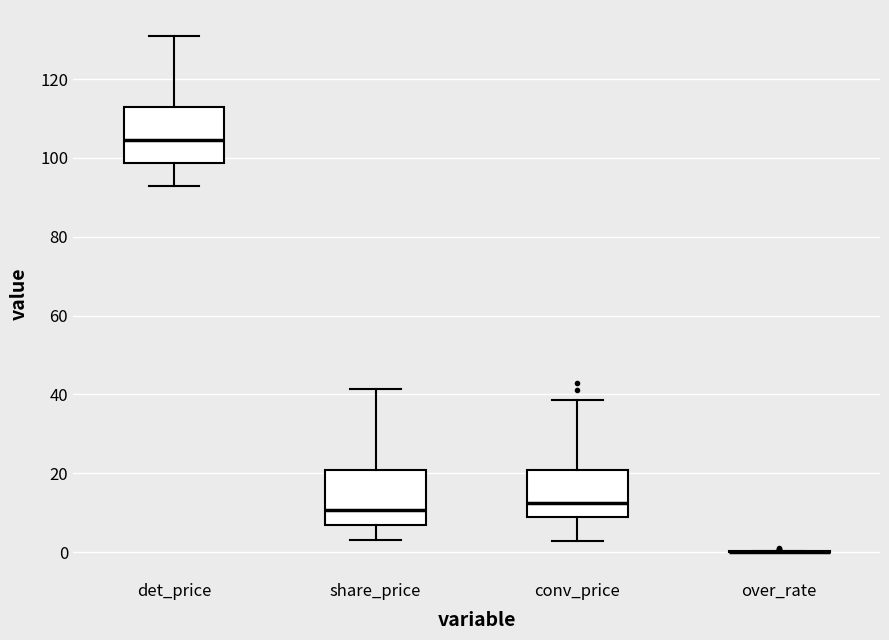

Reading left to right, transcribe this box plot: for each box, give where its median line is, the range the box spans, and where its two whiskers end, as read against the y-axis. The values are not printed on the chart, so give them approximately, as read against the axis.

det_price: median 104, box 98 to 114, whiskers 92 to 130
share_price: median 10, box 6 to 20, whiskers 2 to 42
conv_price: median 12, box 8 to 20, whiskers 2 to 38
over_rate: box collapsed to a line at 0, whiskers 0 to 0